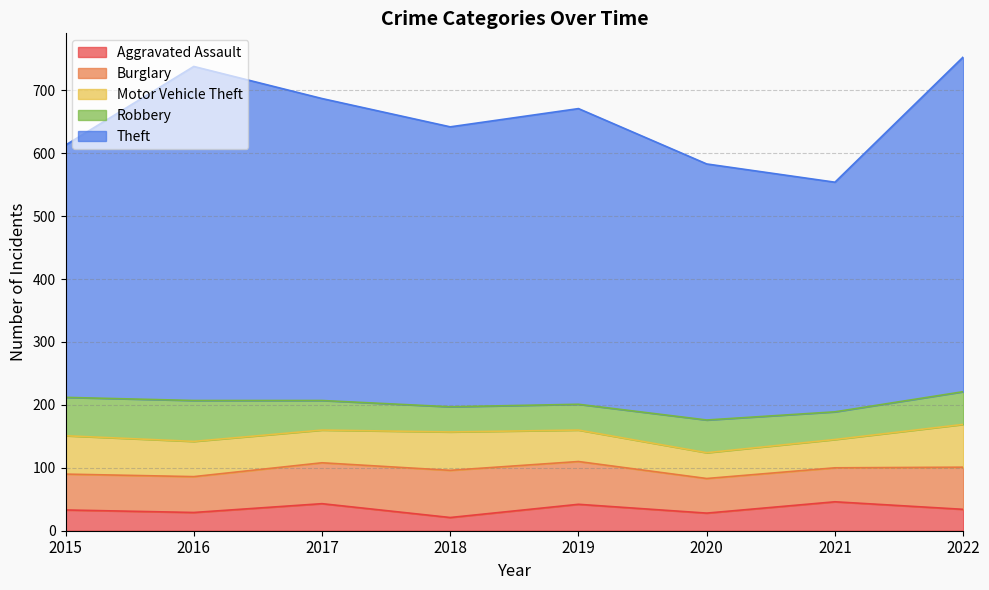

Reading left to right, list all the values displayed in this chart.

Aggravated Assault: 2015=33	2016=29	2017=43	2018=21	2019=42	2020=28	2021=46	2022=34
Burglary: 2015=57	2016=57	2017=65	2018=75	2019=68	2020=55	2021=54	2022=67
Motor Vehicle Theft: 2015=61	2016=56	2017=52	2018=61	2019=50	2020=41	2021=45	2022=68
Robbery: 2015=61	2016=65	2017=47	2018=40	2019=41	2020=52	2021=44	2022=52
Theft: 2015=401	2016=531	2017=480	2018=445	2019=470	2020=407	2021=365	2022=532